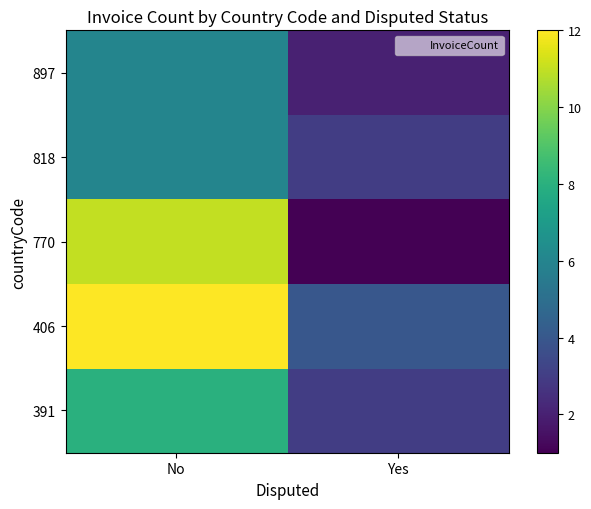

Rank the series at Yes from lowest to highest value.

770, 897, 391, 818, 406